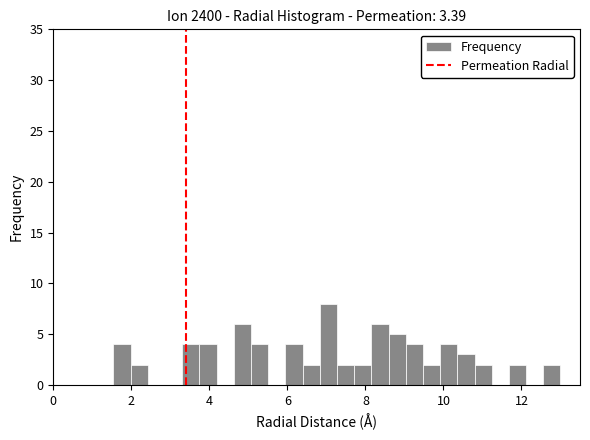

Read against the x-axis, roughly where is the centre of the tallest bar?

7.0